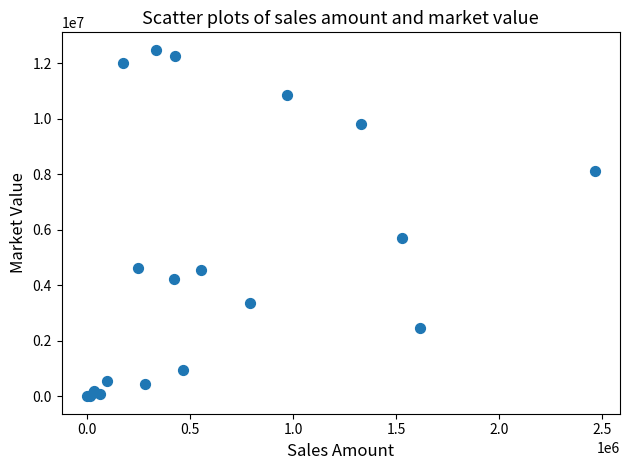

What Y value in the scatter plot is closest to 6243847?

5719069.5